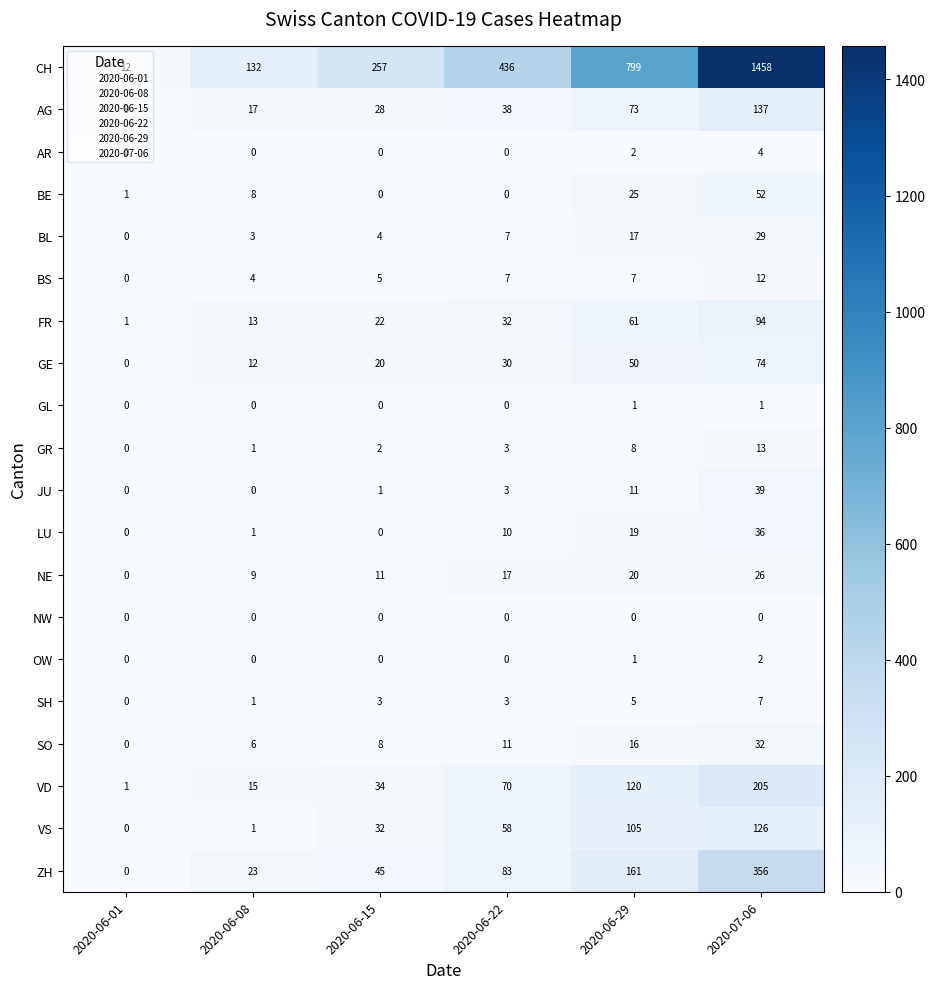

What is the approximate value of BE at 2020-07-06?

52